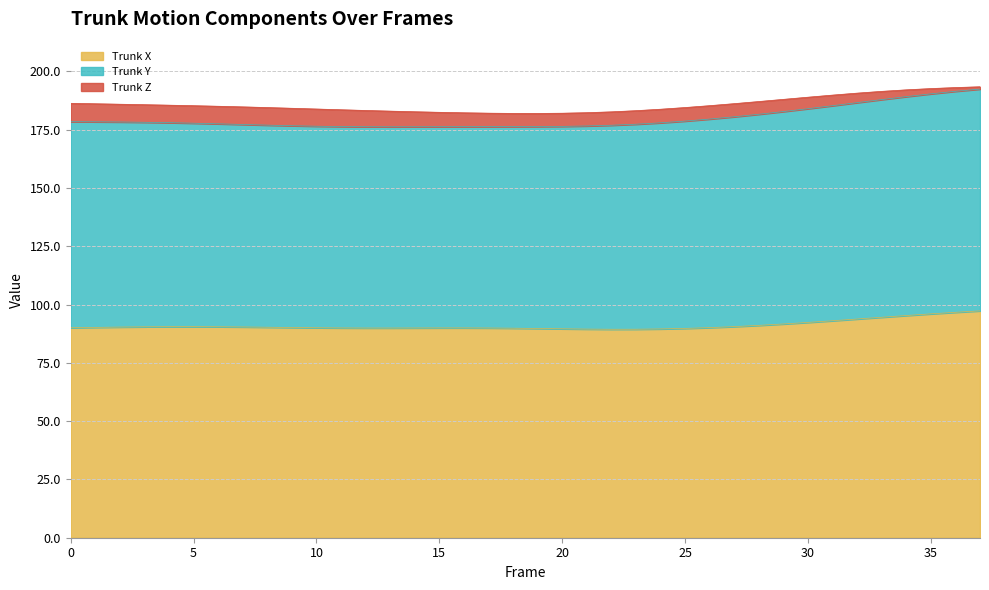

What is the lowest value of the Trunk X series?

89.4